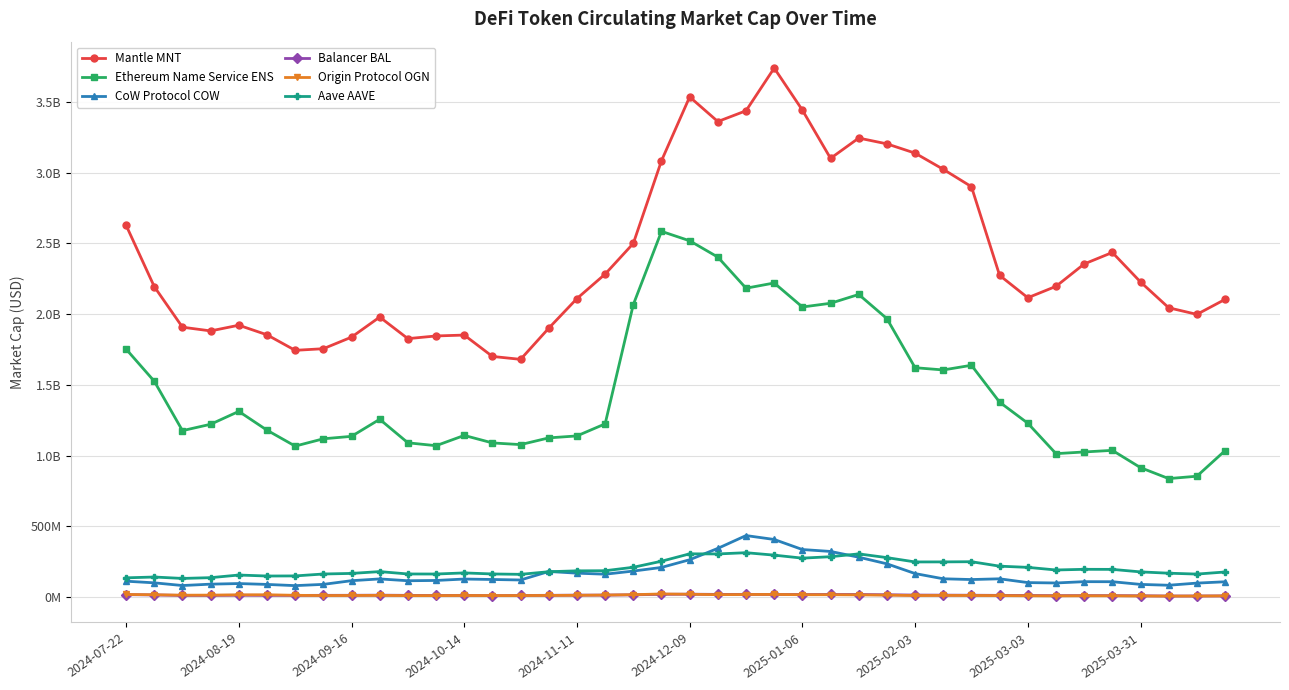

Does the chart display data point markers on the line(s)?

Yes